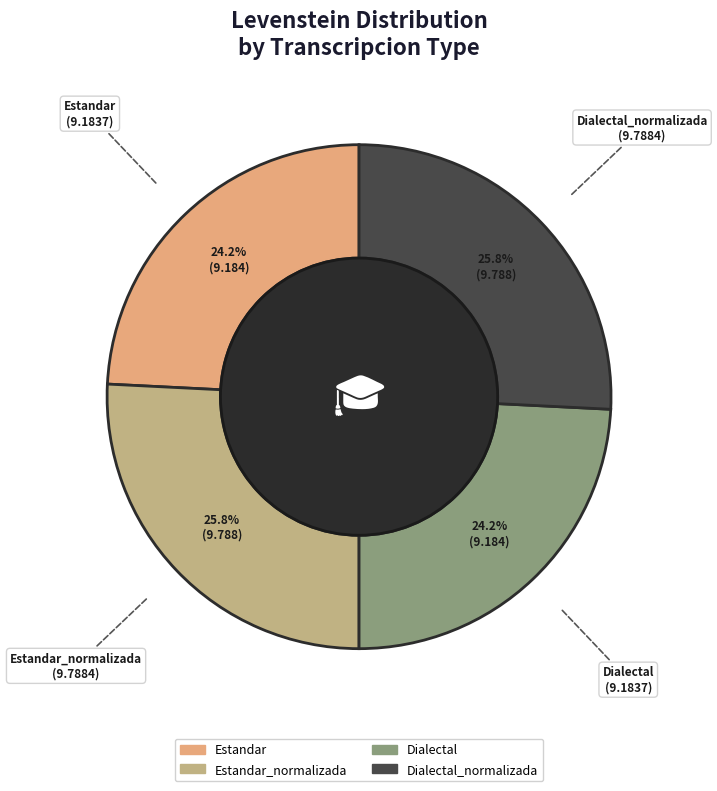

Is there a majority slice in this chart?

No